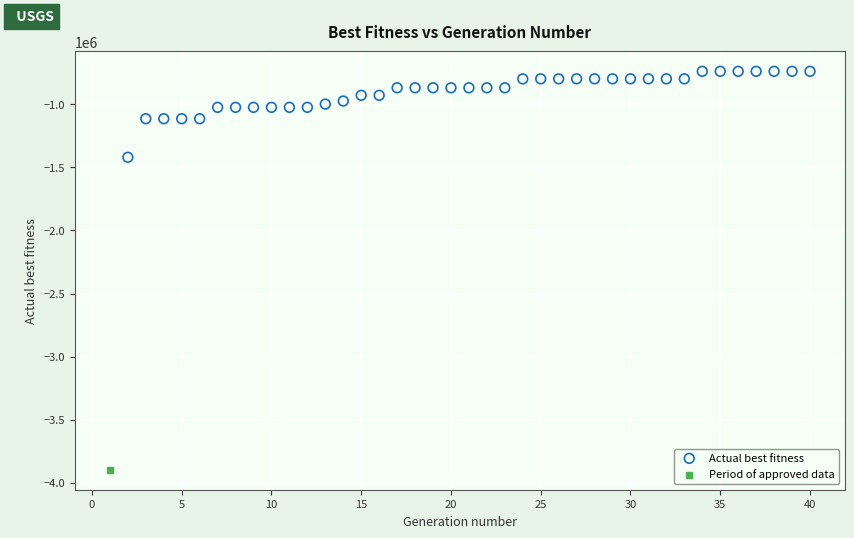

What are all the series names shown in the legend?

Actual best fitness, Period of approved data